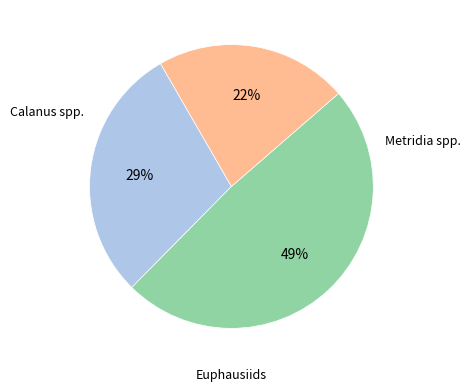

To the nearest percent, what is the difference between the largest and smallest slice percentages?

27%